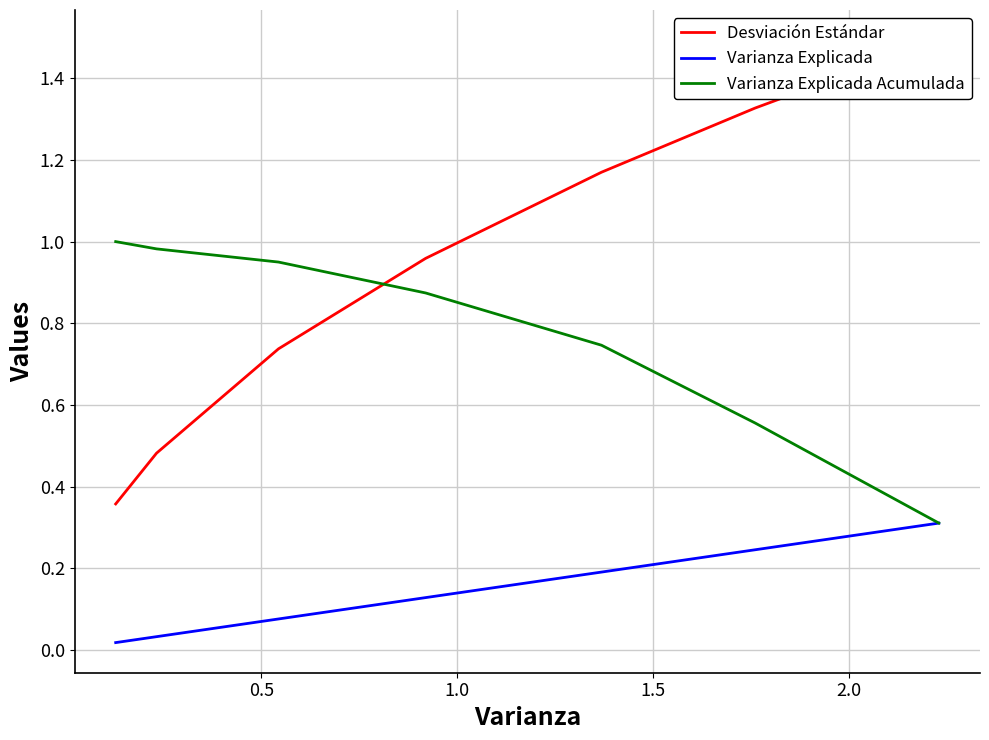

What is the difference between the Varianza Explicada values at 1.0 and 2.0?

0.1